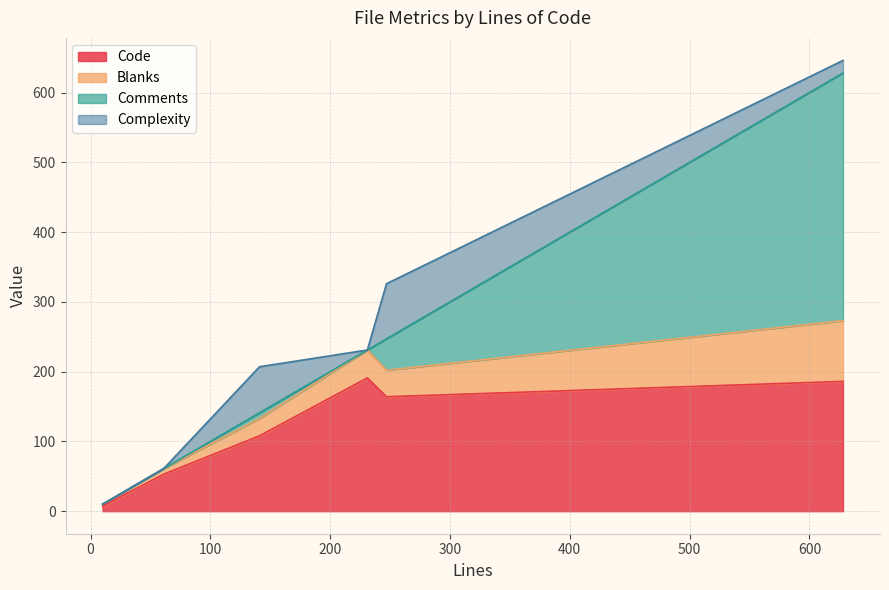

Does the chart display data point markers on the line(s)?

No